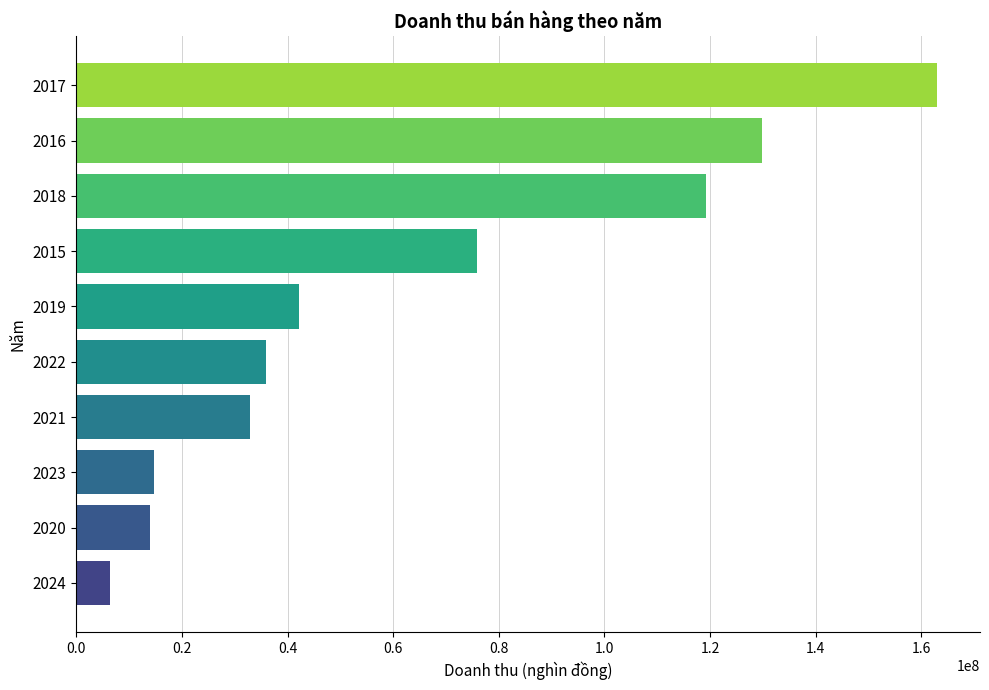

What is the ratio of the value at 2021 to the value at 2019?

0.8